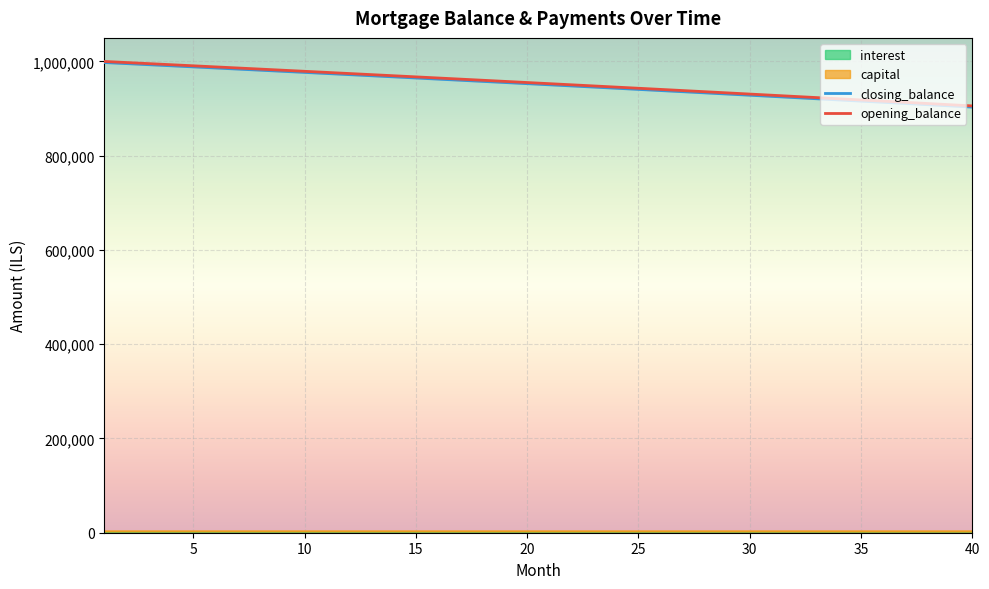

What is the difference between the opening_balance values at 19 and 27?

19527.7